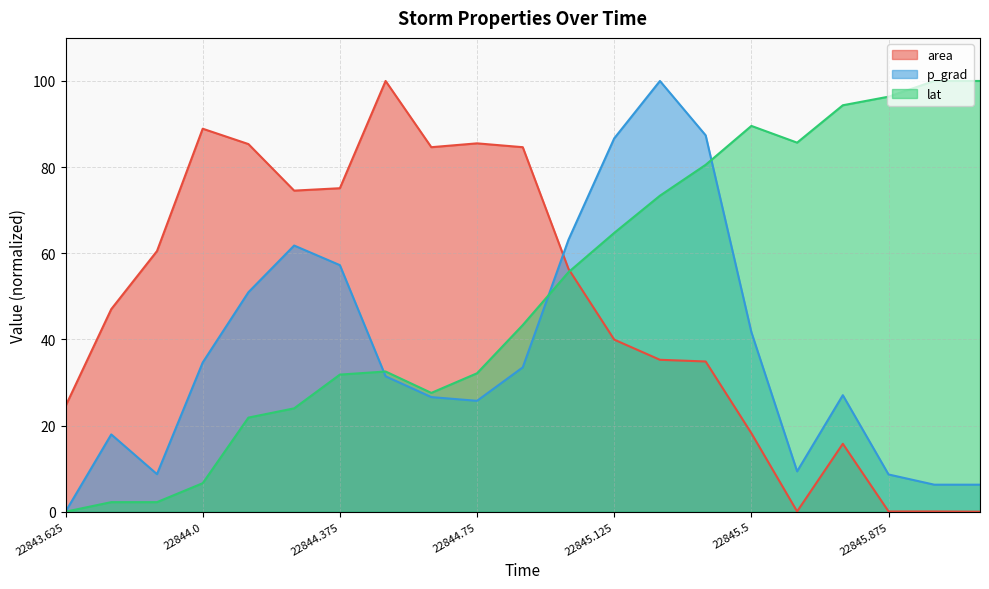

Where does the lat series first go above 43?

22844.875